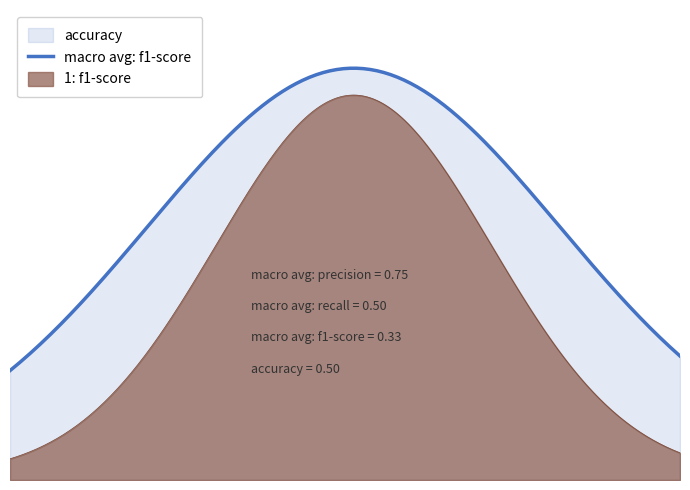

What is the minimum value for 1: f1-score?

0.7